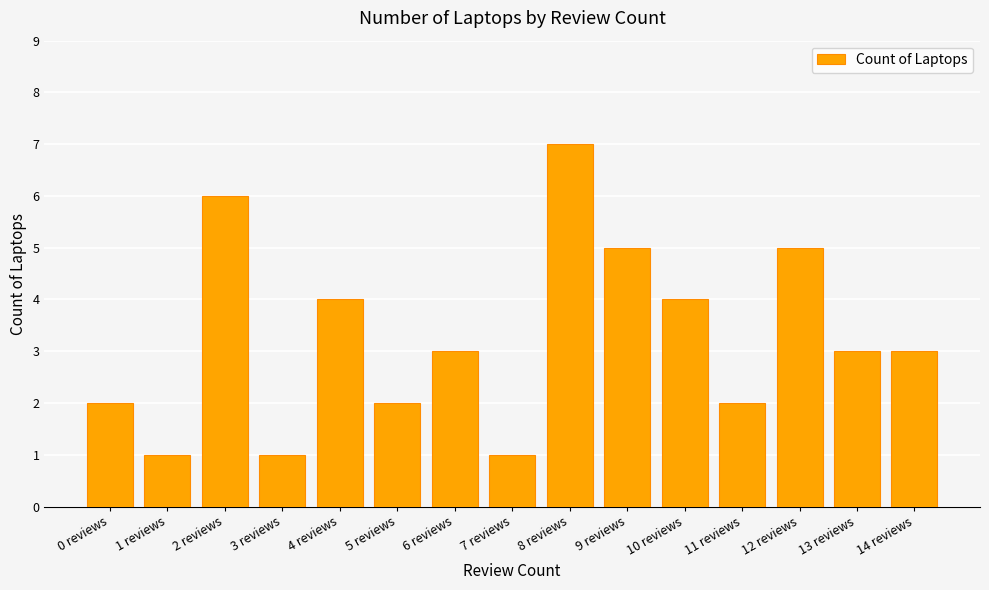

The value at 7 reviews is 1. True or false?

True